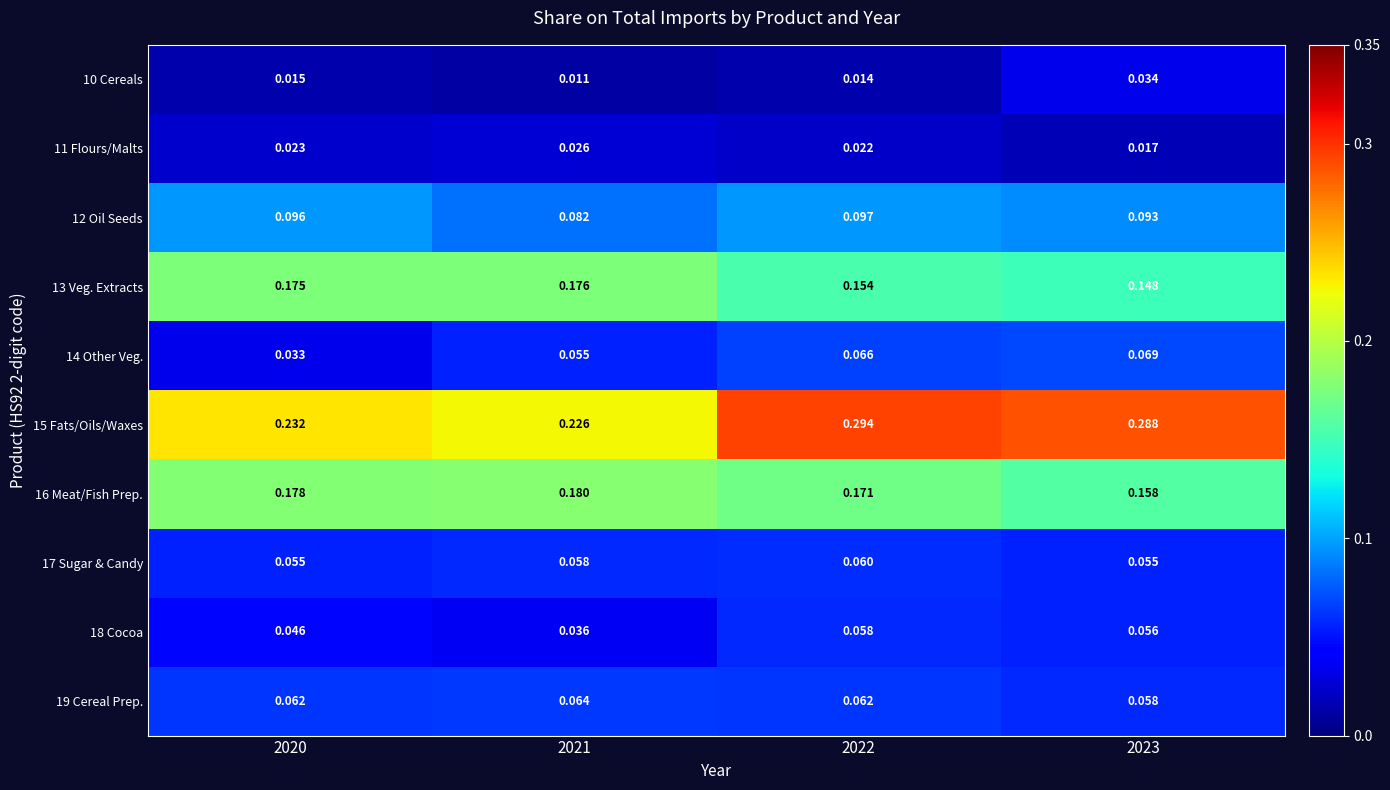

Is the value of 16 Meat/Fish Prep. at 2021 greater than the value of 19 Cereal Prep. at 2020?

Yes